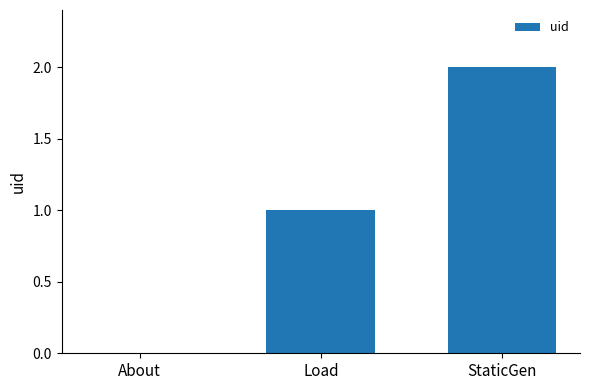

Which has a higher value, About or Load?

Load